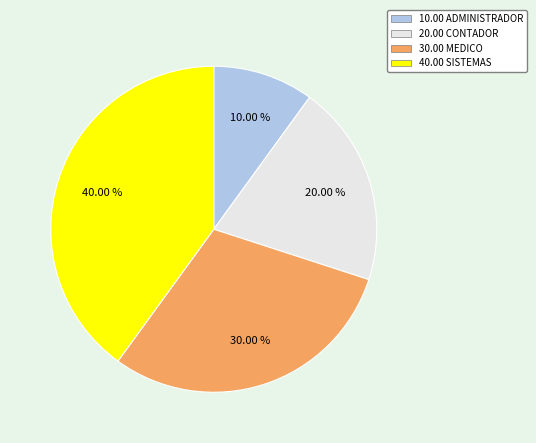

Does any single category account for the majority?

No